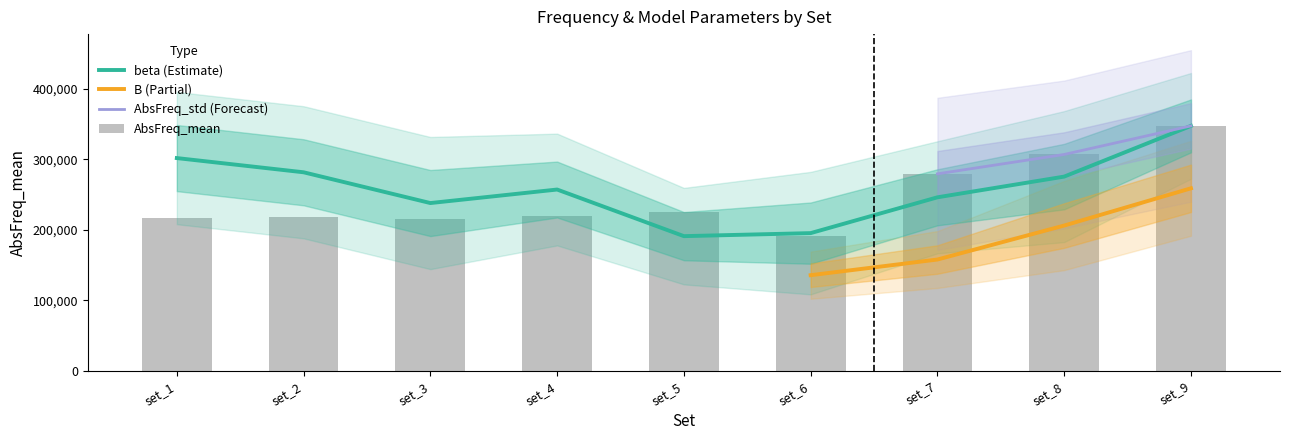

At how many categories does at least one series exceed 343424?

1